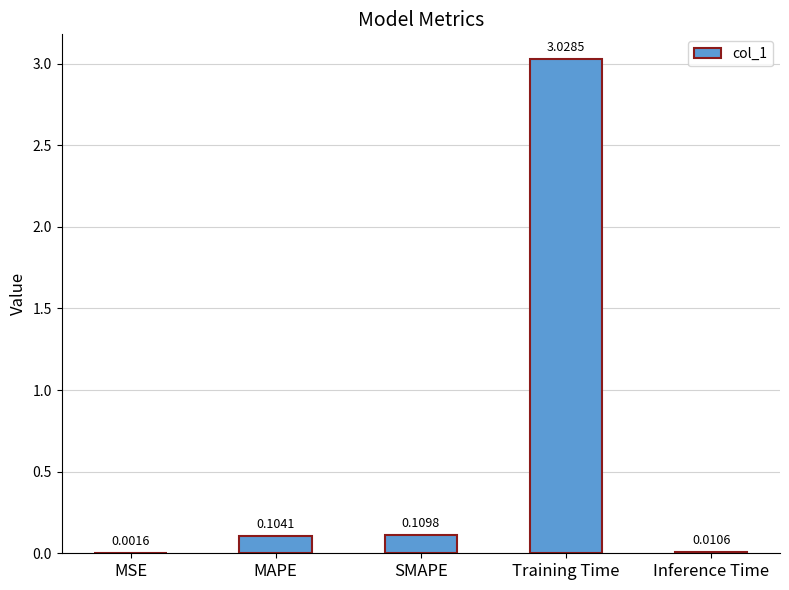

Count the number of data series in this chart.

1